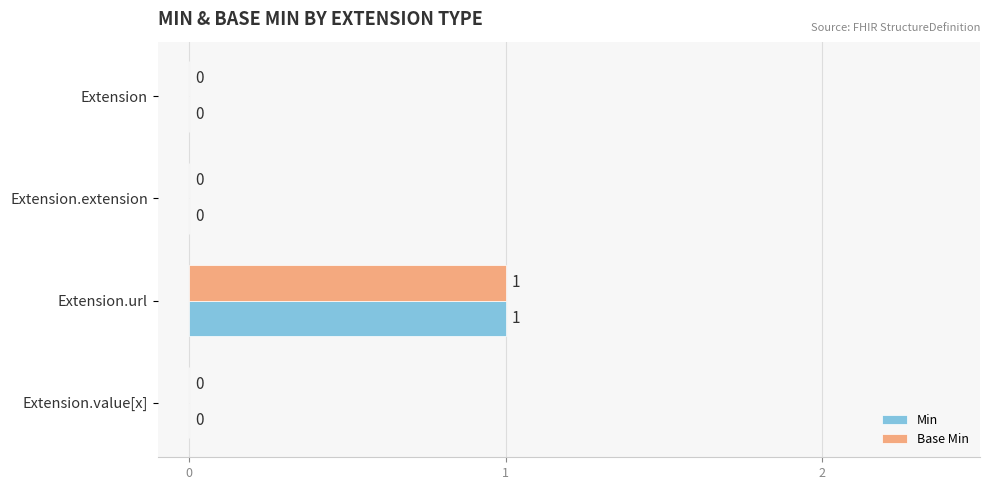

At which category is the sum across all series the highest?

Extension.url